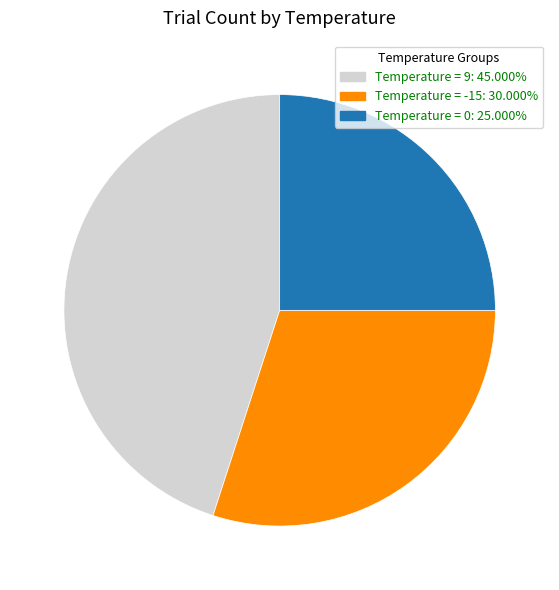

Is the sum of Temperature = 9 and Temperature = 0 greater than half?

Yes